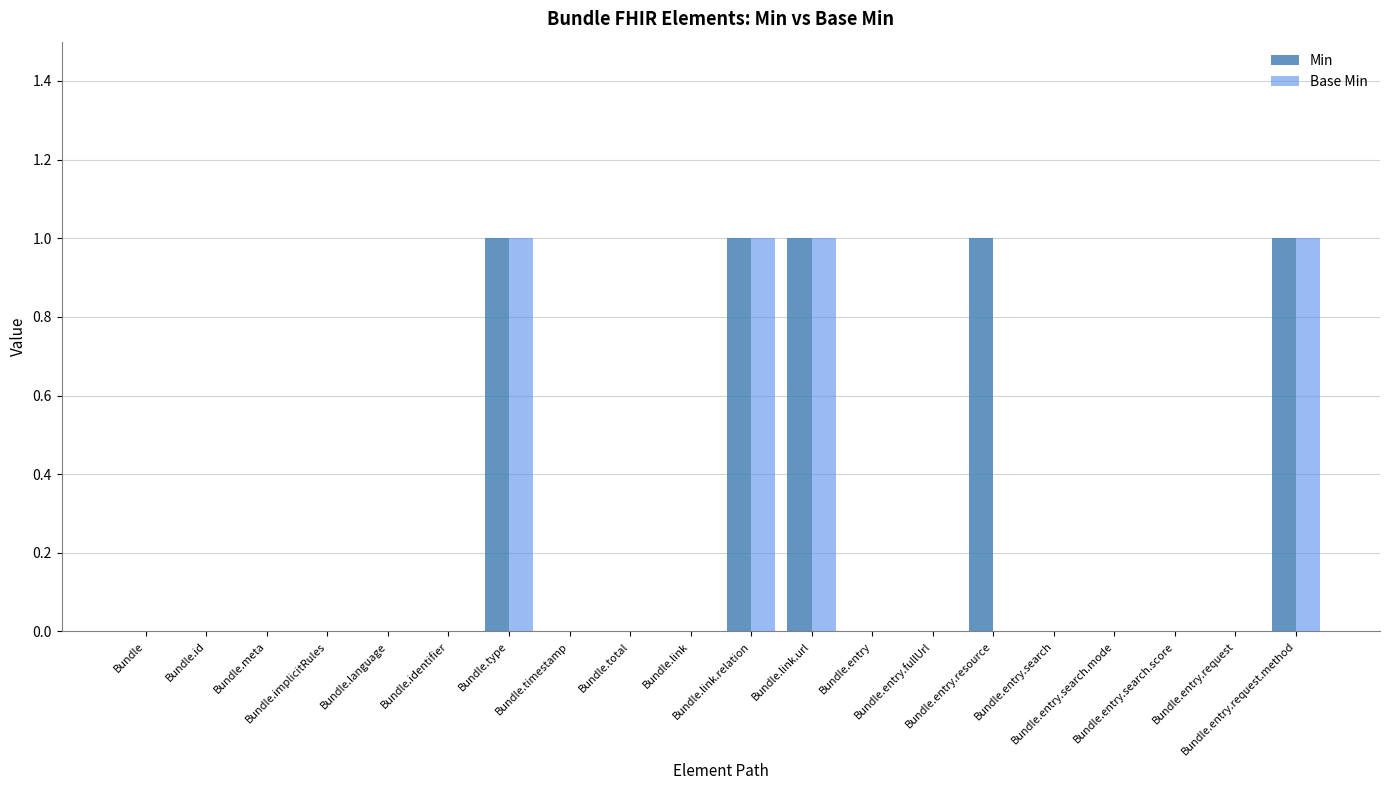

Count the number of categories in the chart.

20